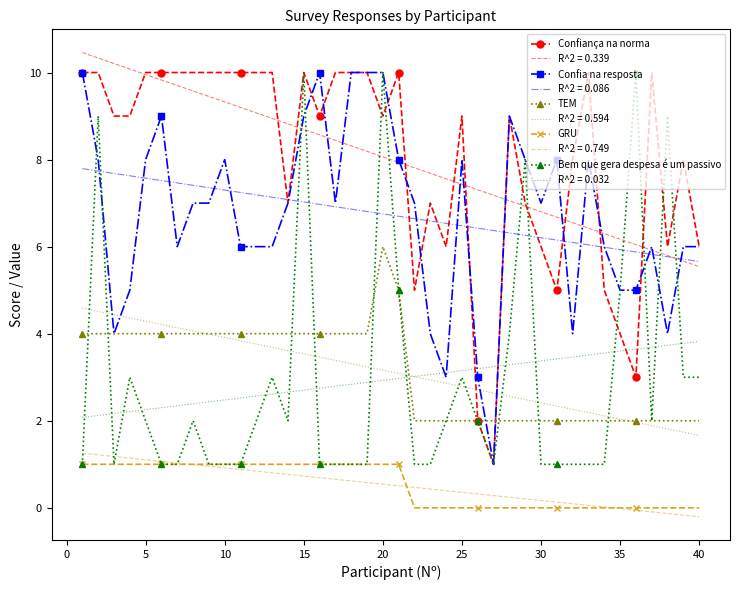

What is the lowest value of the R^2 = 0.086 series?

5.7